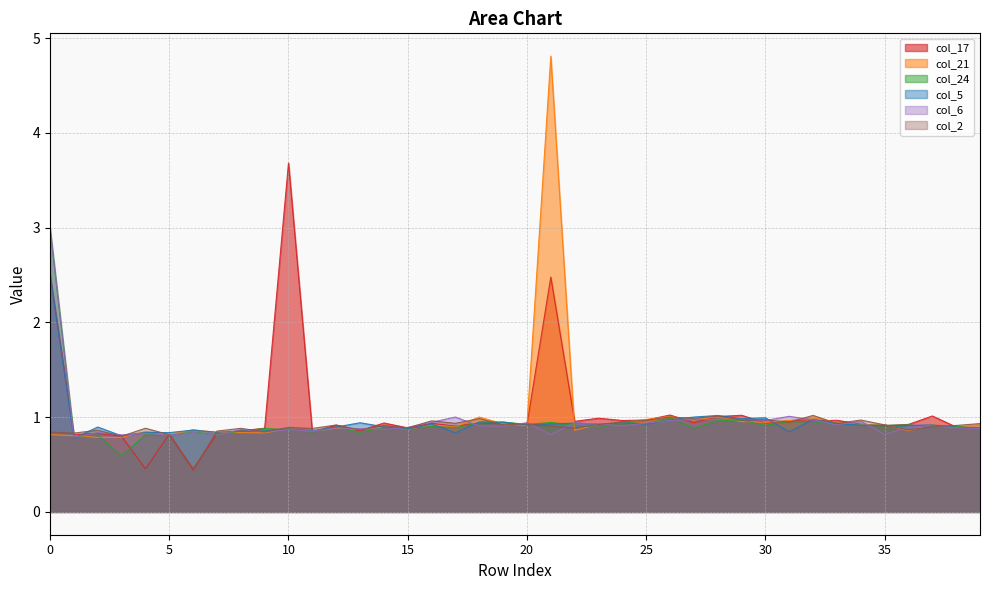

Where do col_2 and col_6 first cross each other?

0 and 1